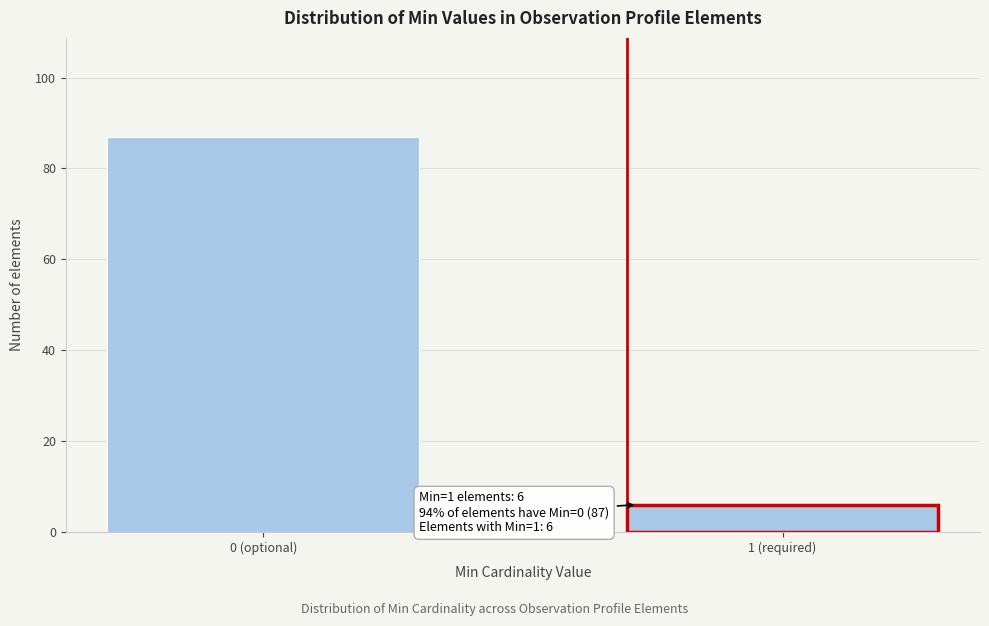

Reading left to right, extract all data points from this chart.

0 (optional)=87	1 (required)=6